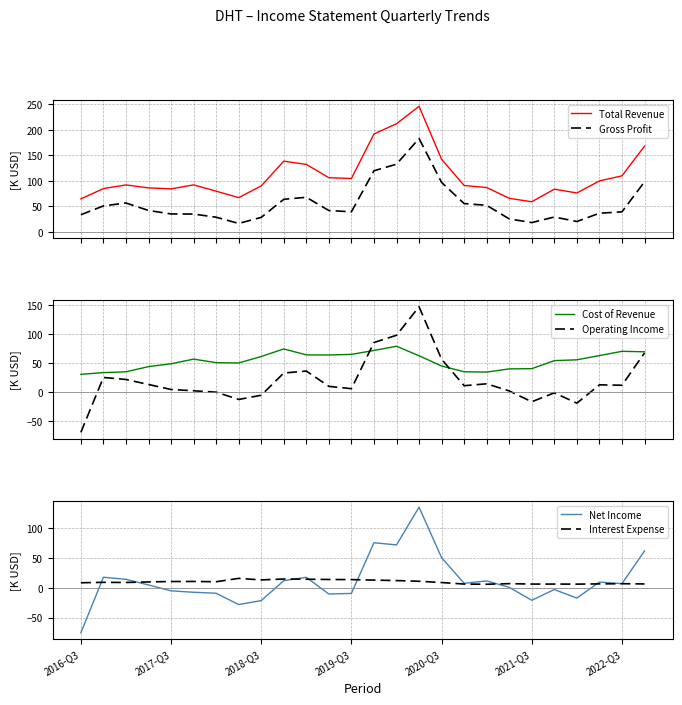

At which category does Net Income reach its first local valley?

7